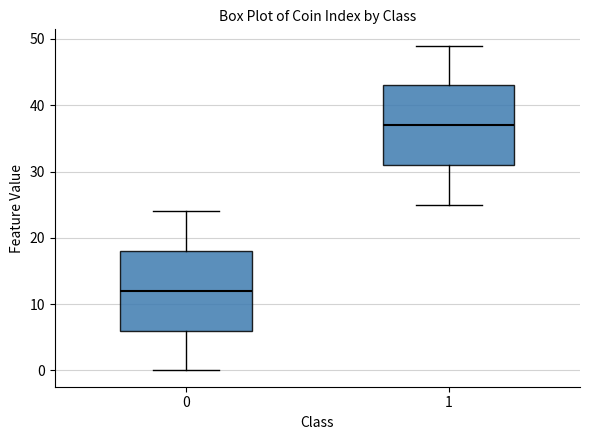

Which box has the lowest median line?

0